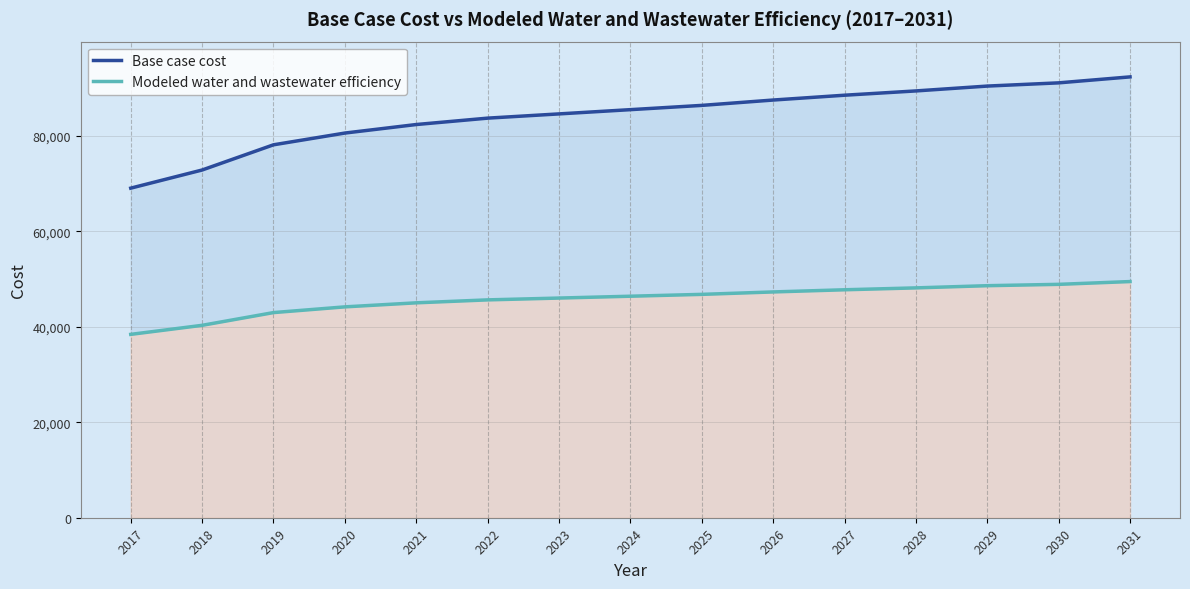

Where is Modeled water and wastewater efficiency nearest to the value 43939?

2020